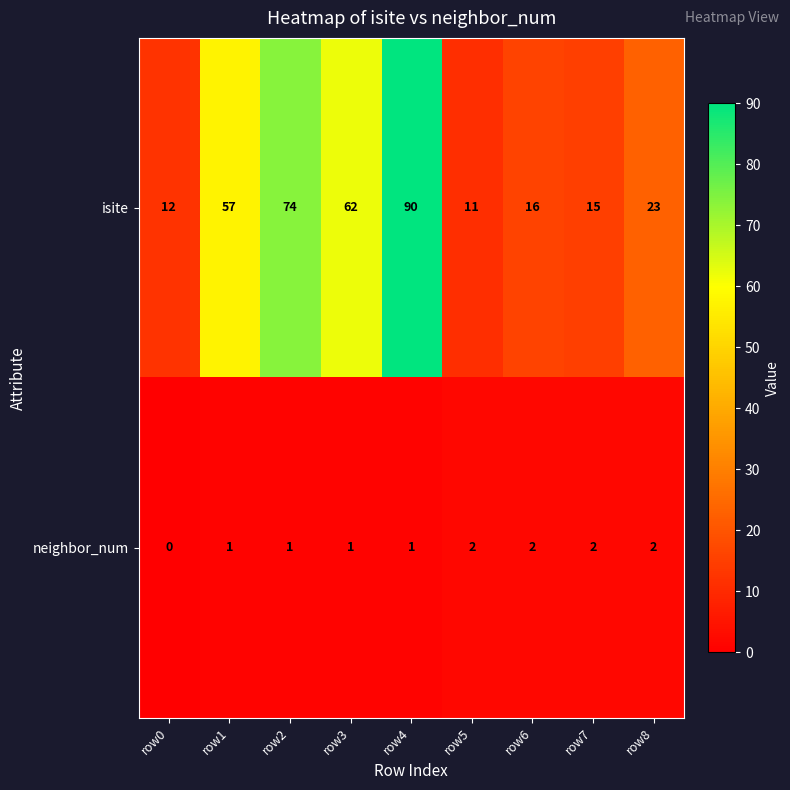

What is the difference between the isite values at row4 and row2?

16